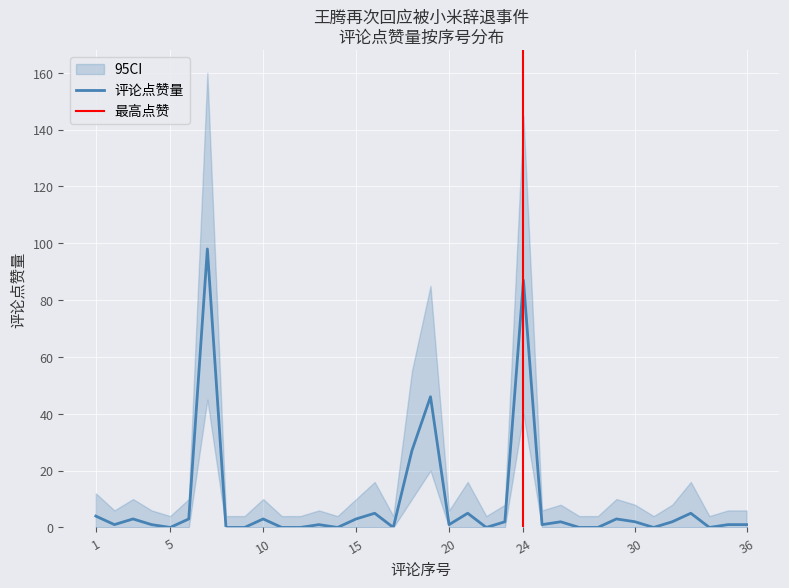

Which series has the largest range (max minus min)?

95CI_upper